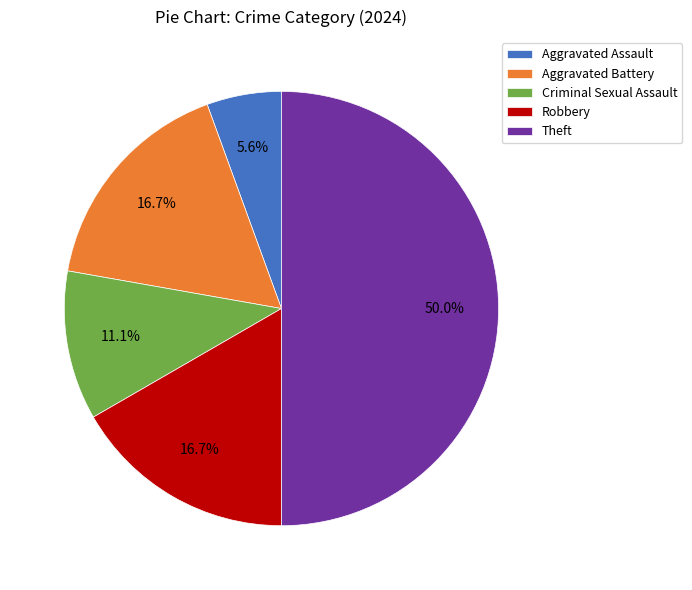

What is the largest slice in the pie chart?

Theft